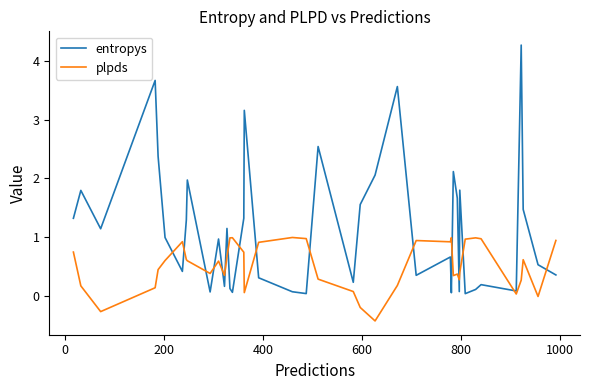

Rank the series by their average value, from lowest to highest.

plpds, entropys